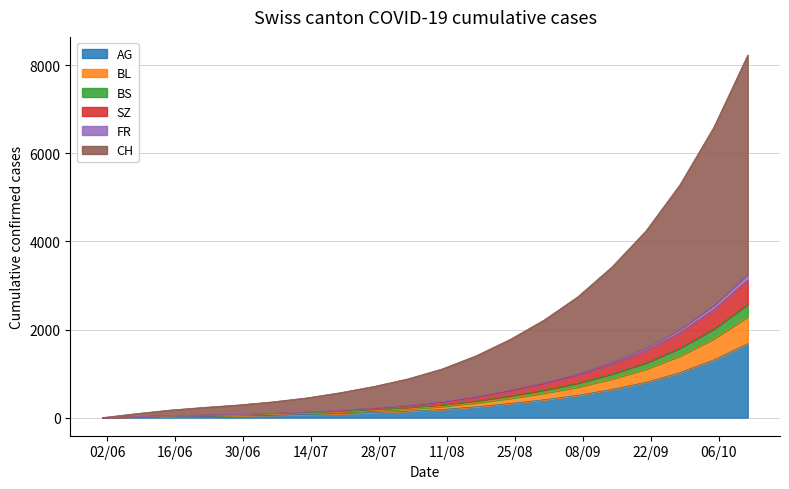

What position from the right is 2020-07-13?

14